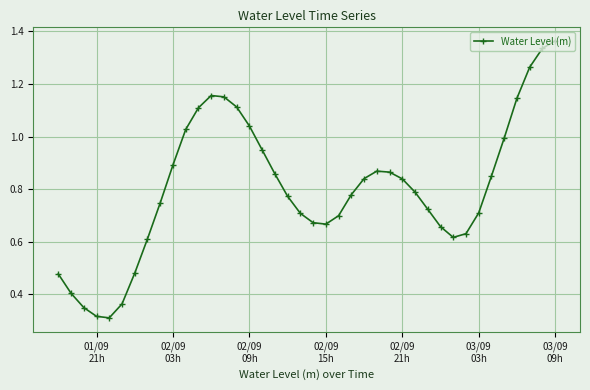

True or false: the data has more than 0 interior local peaks.

True